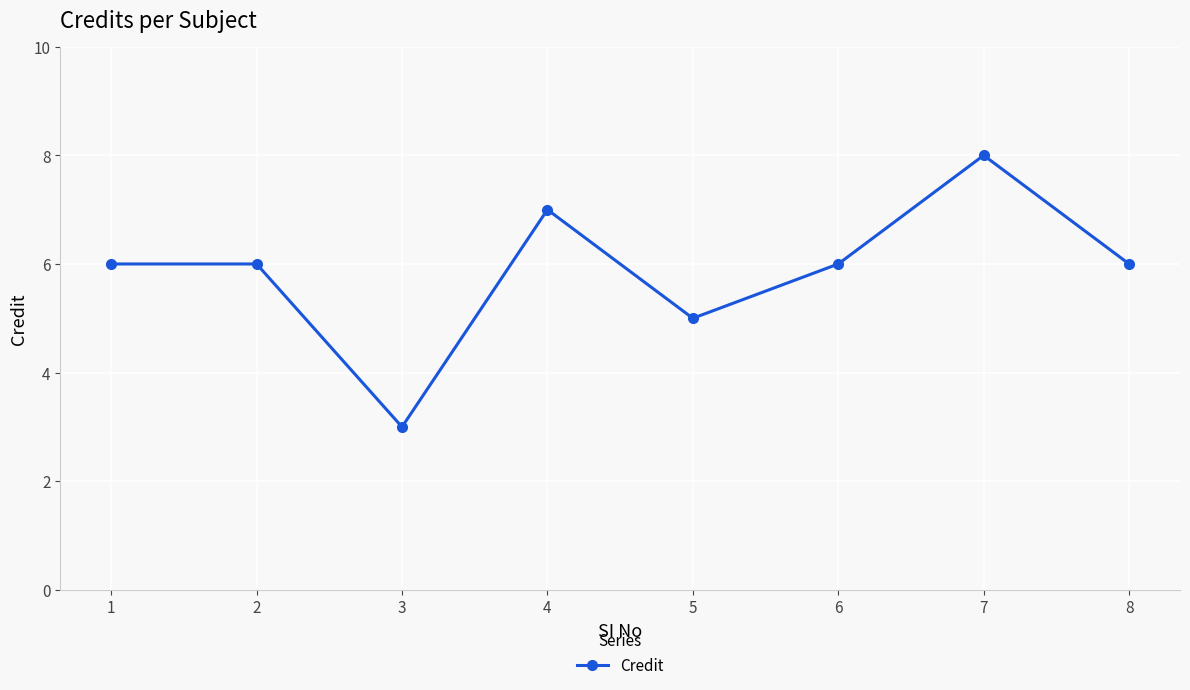

Reading right to left, extract all data points from this chart.

6	8	6	5	7	3	6	6